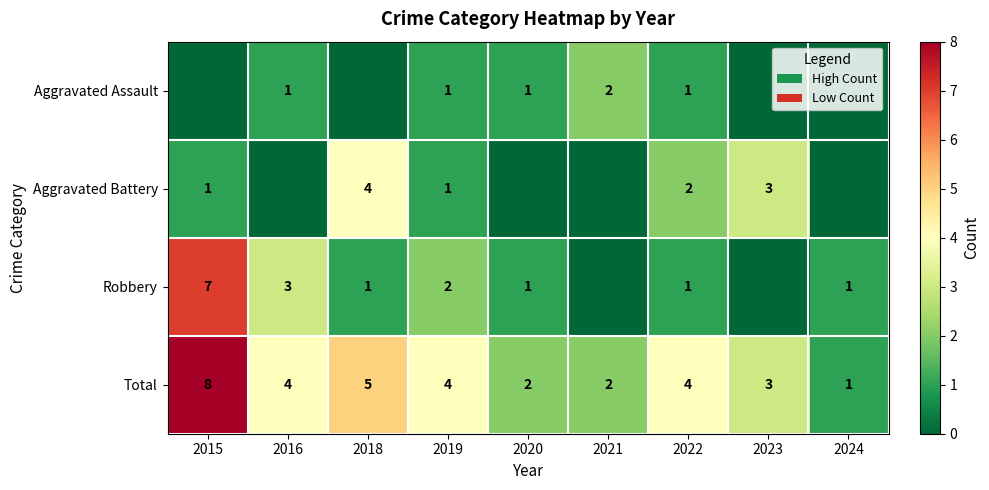

At which category is the sum across all series the highest?

2015